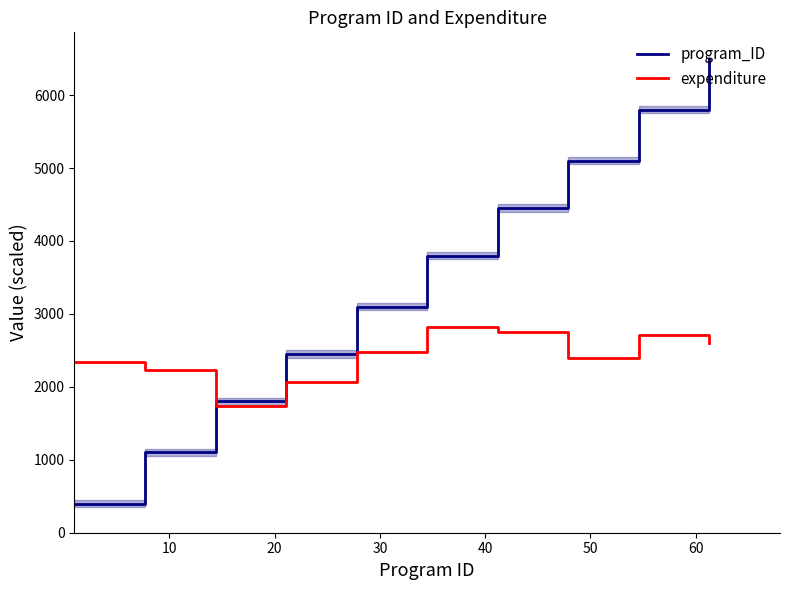

What is the maximum value for program_ID?

6500.0